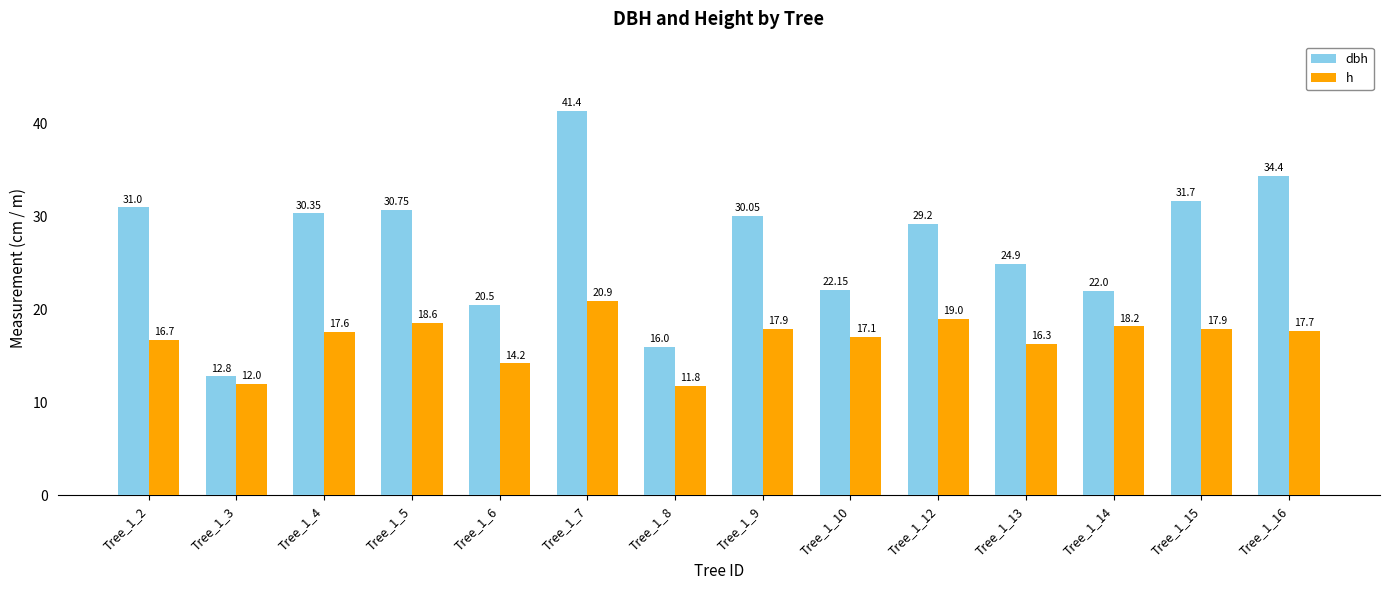

What is the sum of all dbh values?

377.2